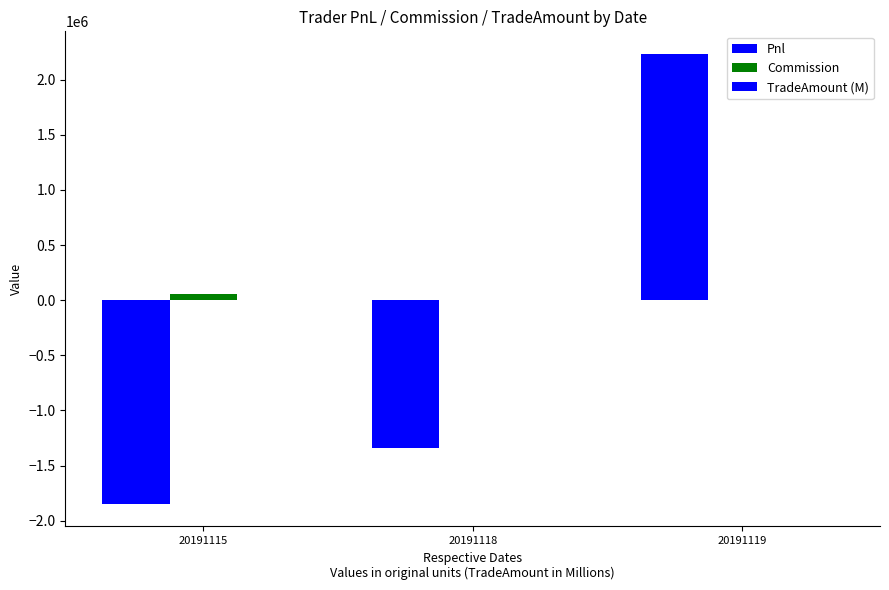

What is the value of the TradeAmount (M) bar at the 1st from the left?

1049.9